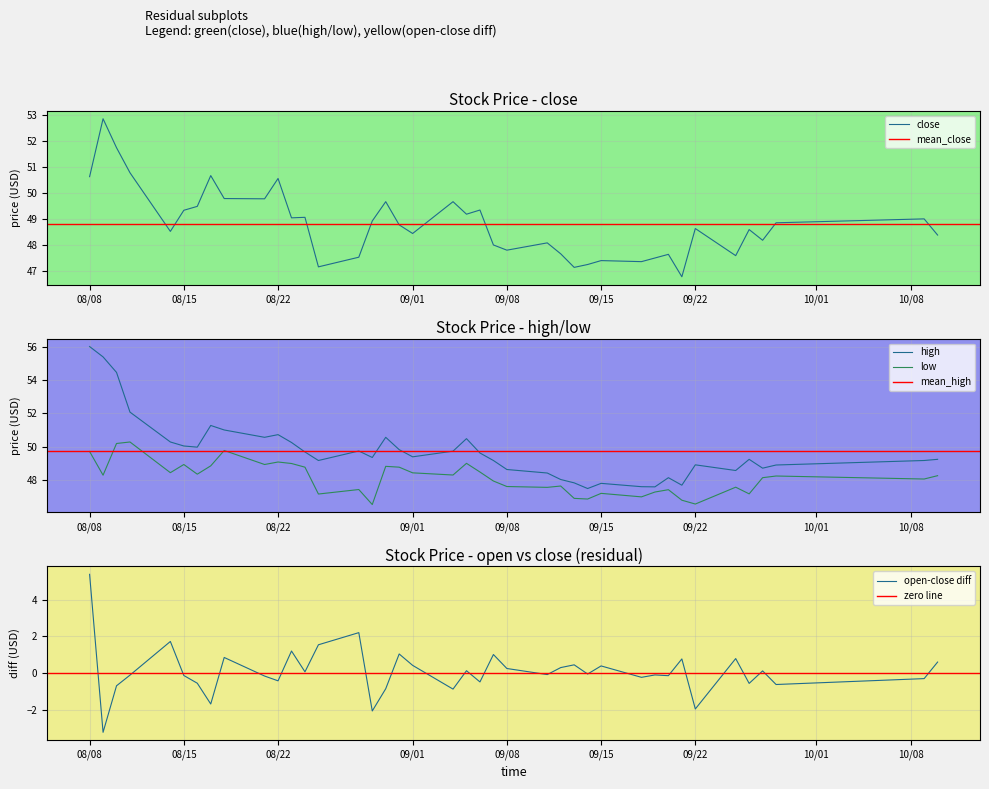

What is the highest value of the high series?

56.0